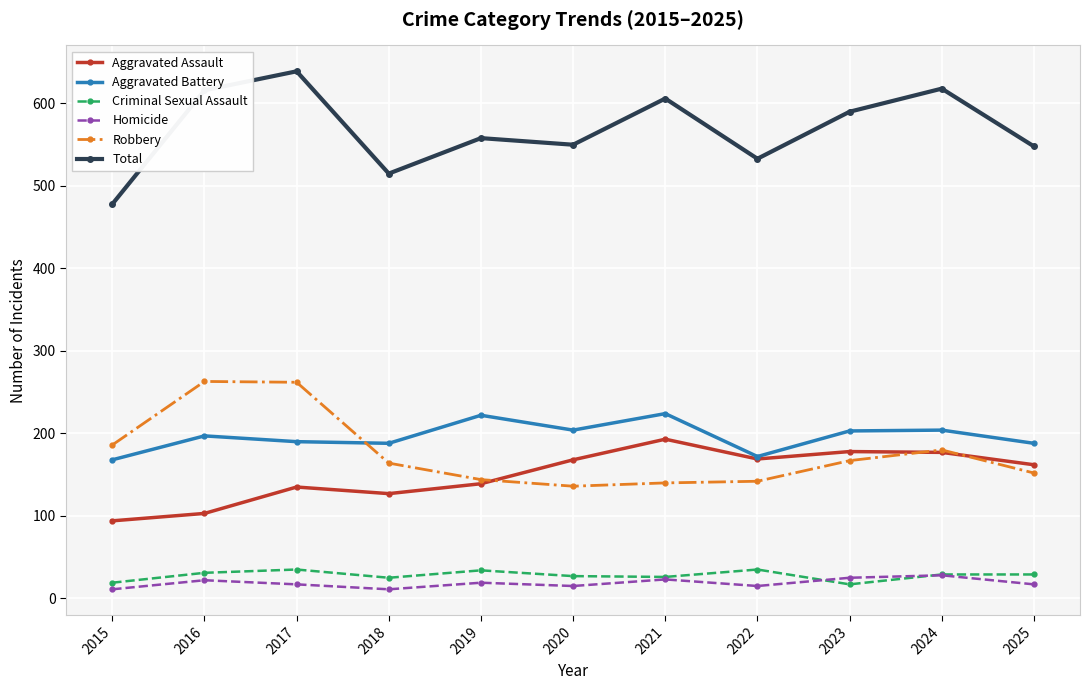

At how many categories does at least one series exceed 347?

11